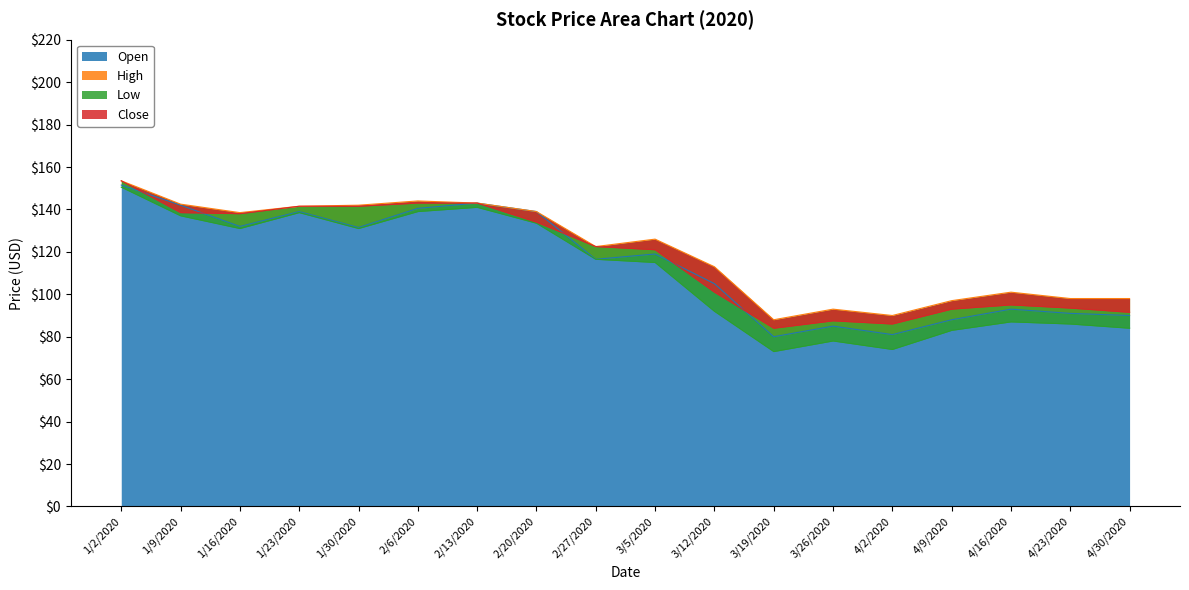

What is the sum of all Close values?

2108.0